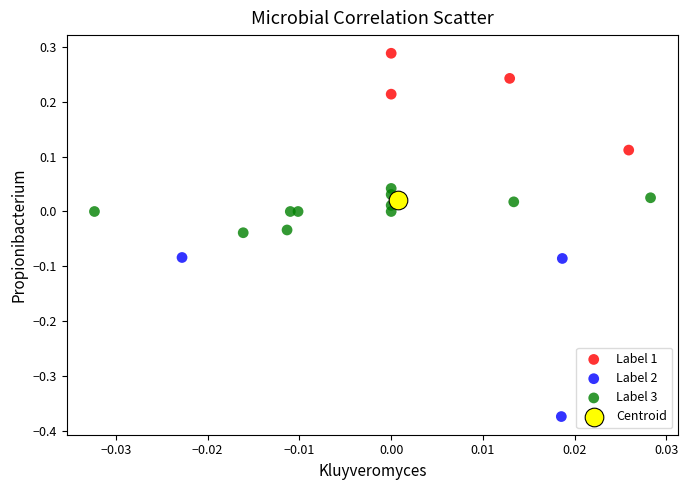

What are all the series names shown in the legend?

Label 1, Label 2, Label 3, Centroid